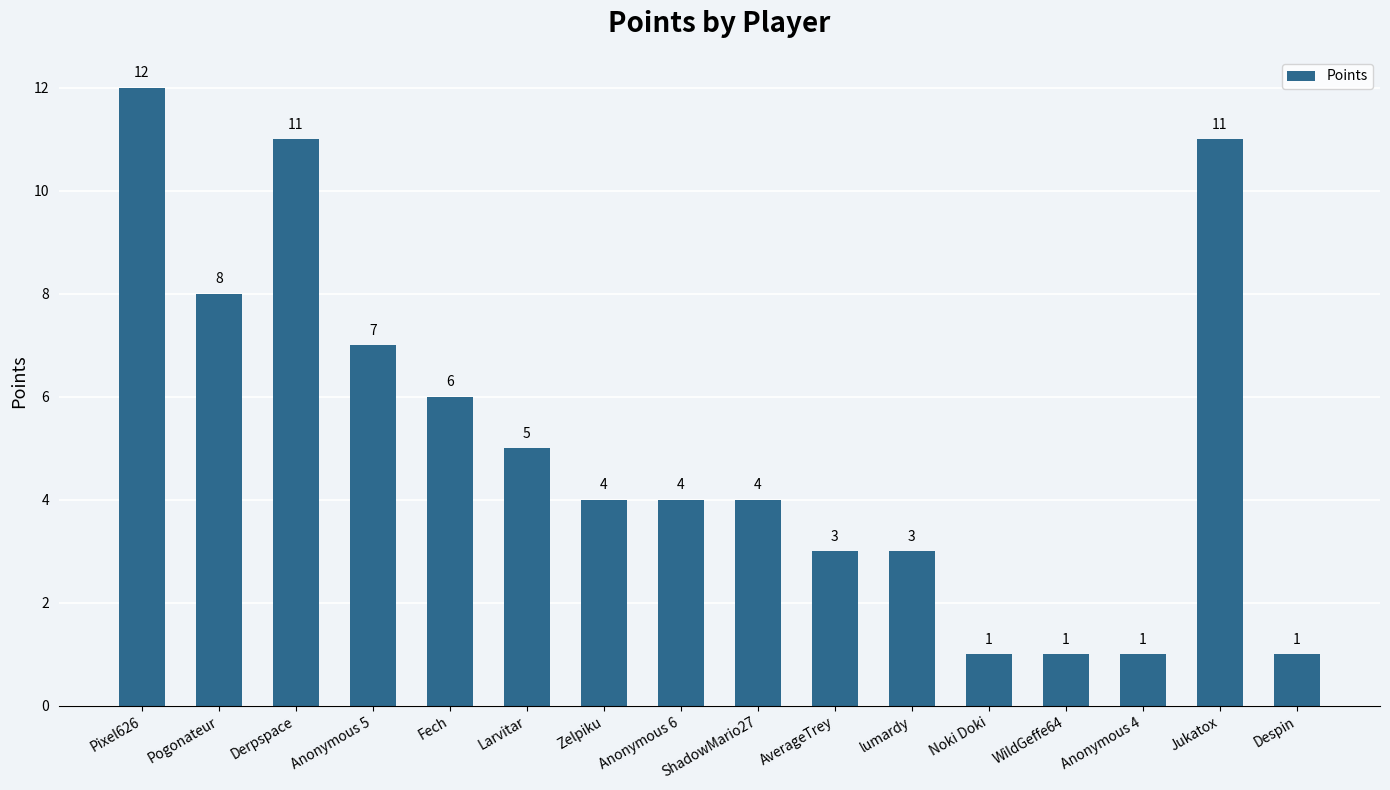

What is the label of the 14th bar from the right?

Derpspace